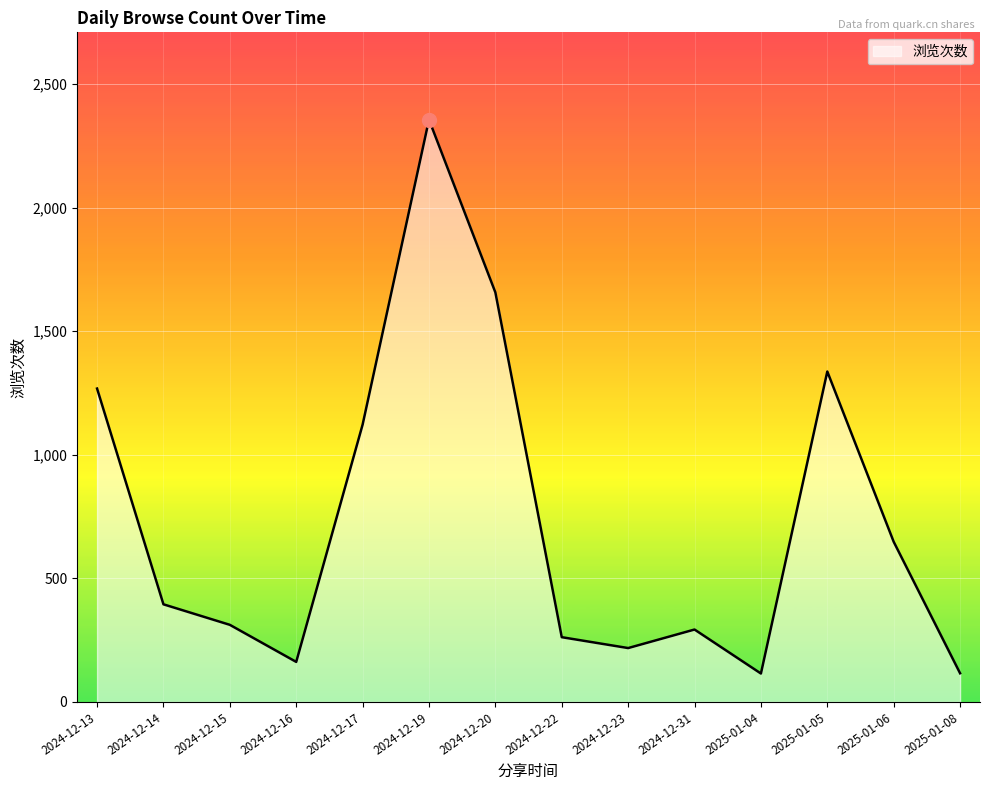

Which category has the highest value across all series?

2024-12-19